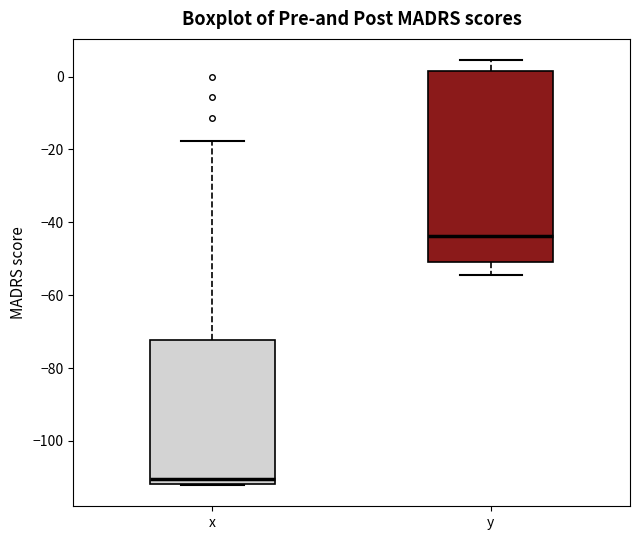

Which box's median line is the lowest?

x